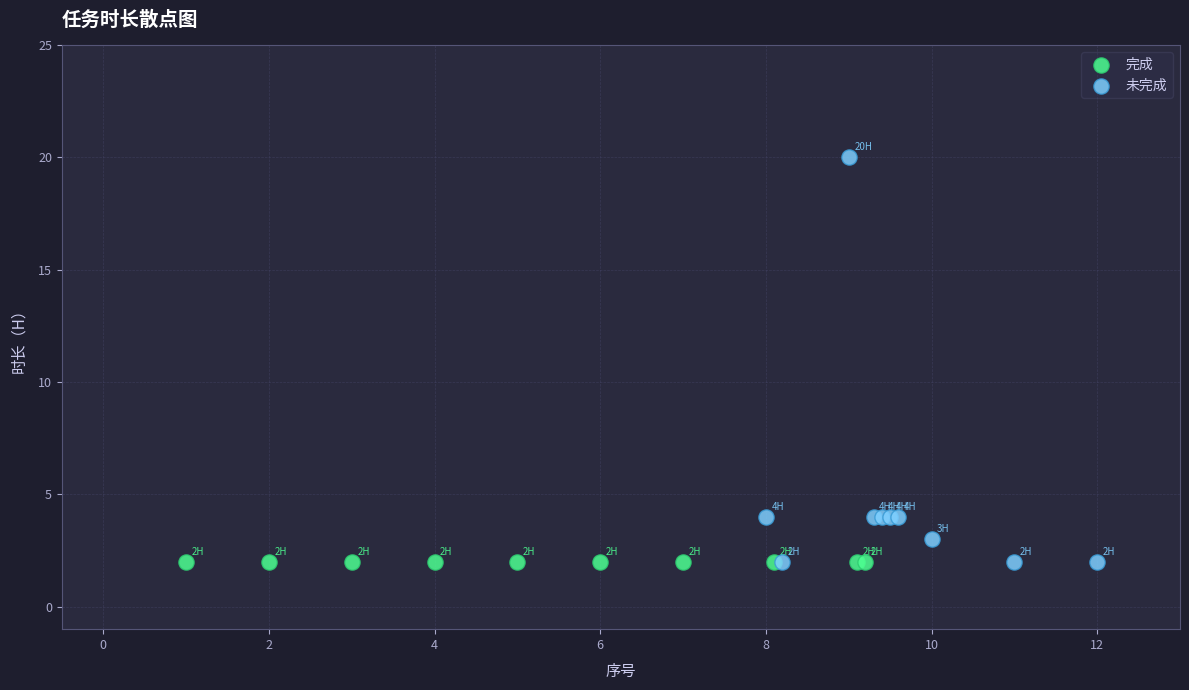

Which series reaches the maximum Y coordinate?

未完成